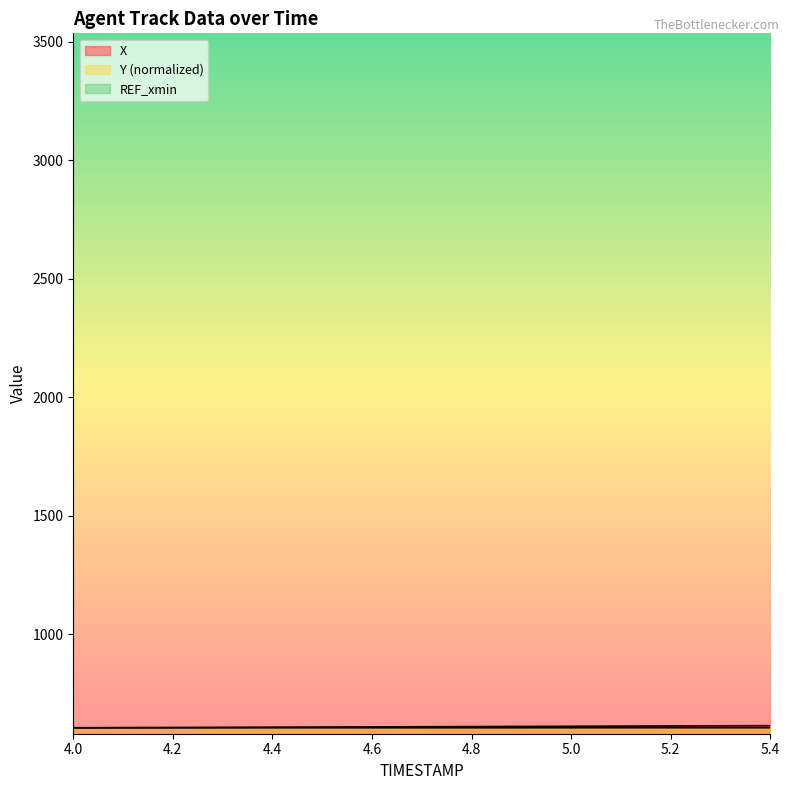

What is the spread (max minus min) of values at 4.9?

5.6